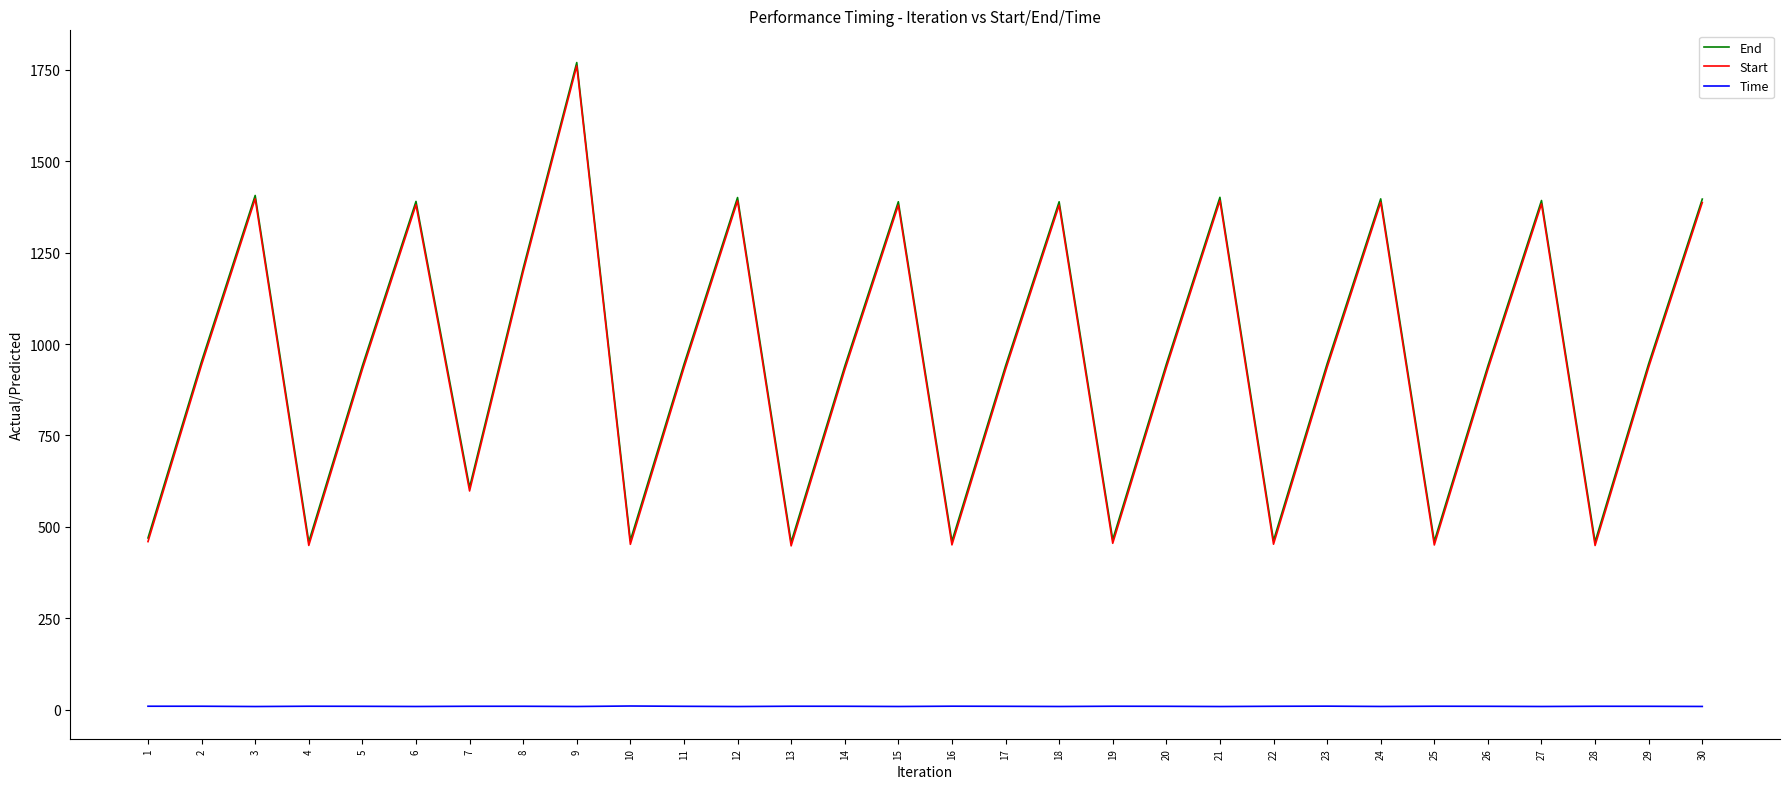

True or false: Time has a value of 9.3 at 9.

True